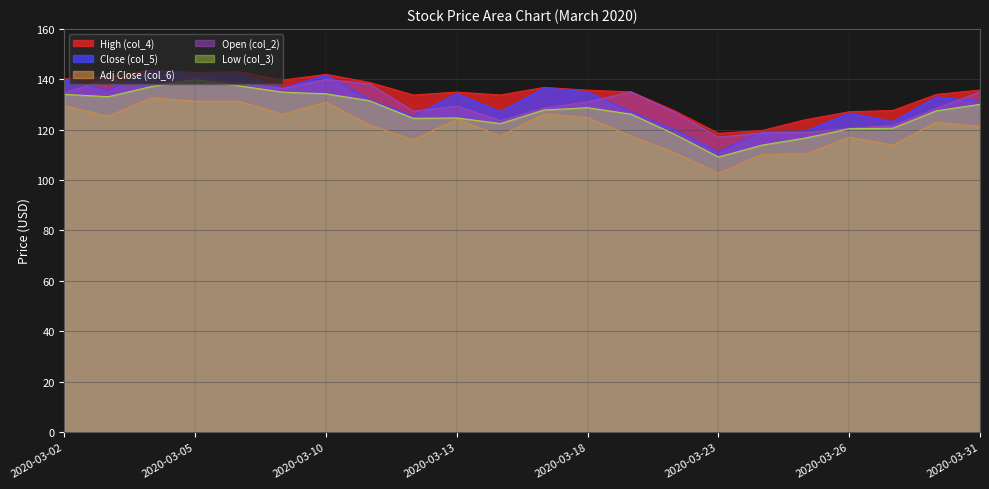

Which series changed the most between 2020-03-04 and 2020-03-17?

Low (col_3)